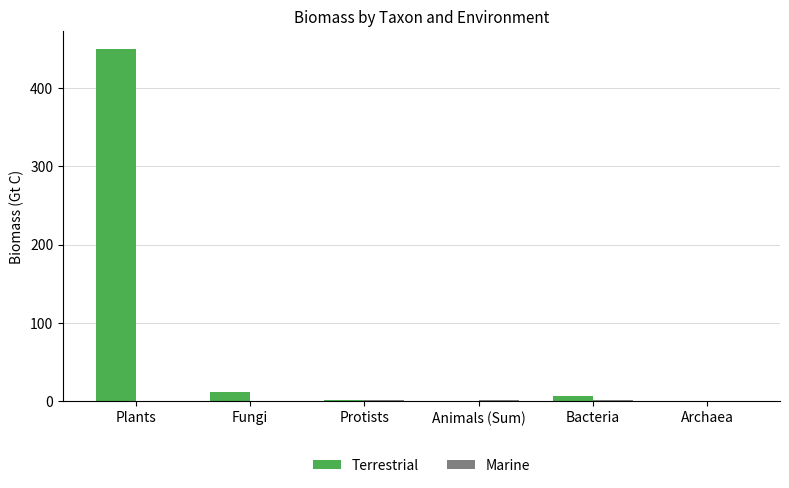

How many categories are shown in the chart?

6